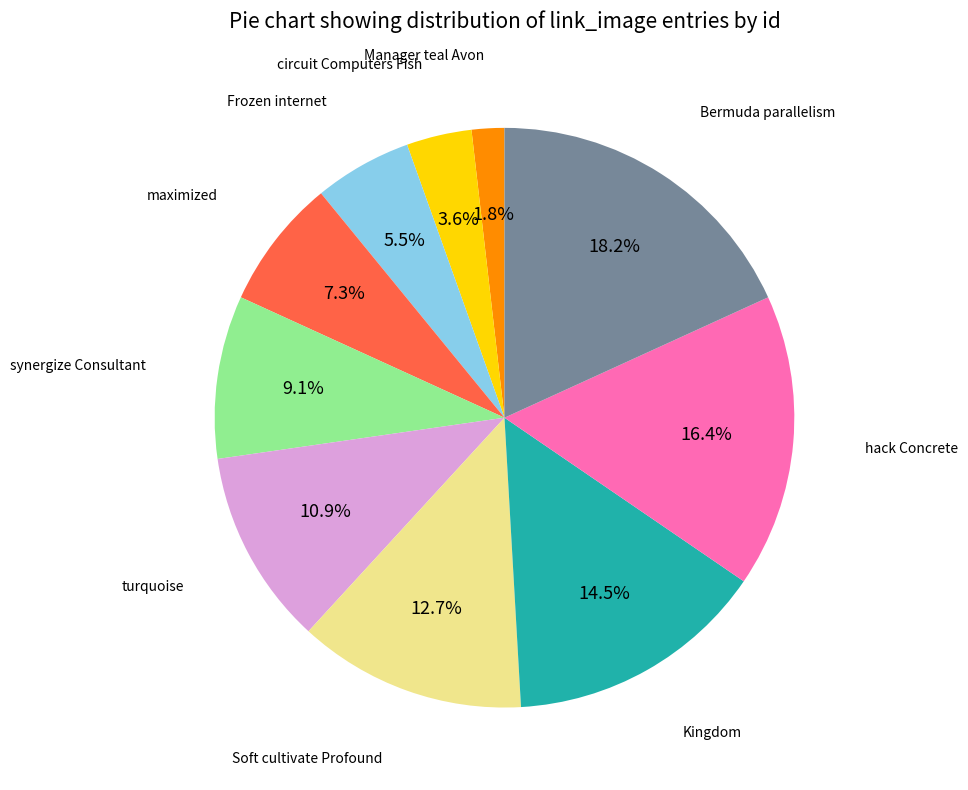

Which category has the smallest portion of the pie?

Manager teal Avon